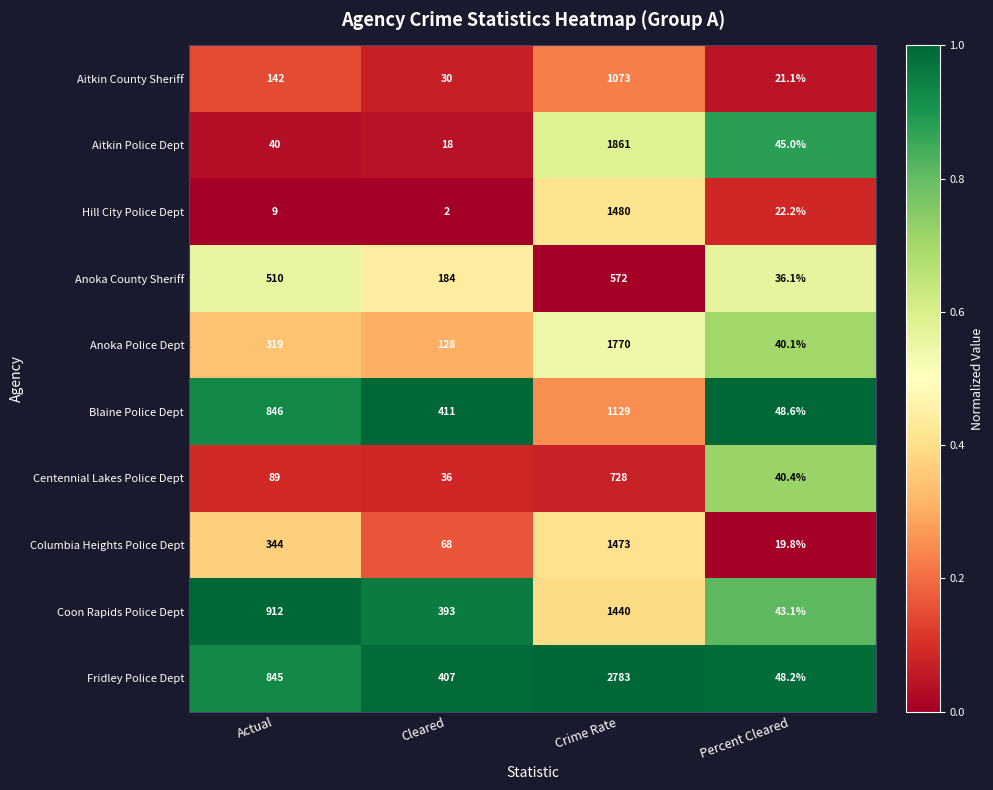

What is the sum of all Anoka County Sheriff values?

1302.1